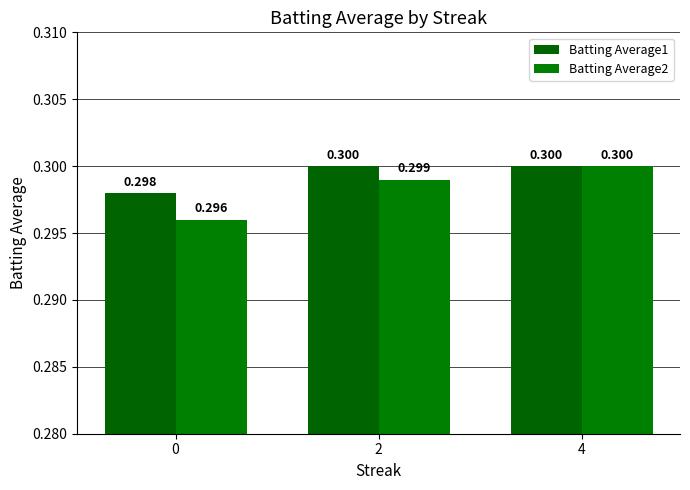

Which series has the largest total across all categories?

Batting Average1